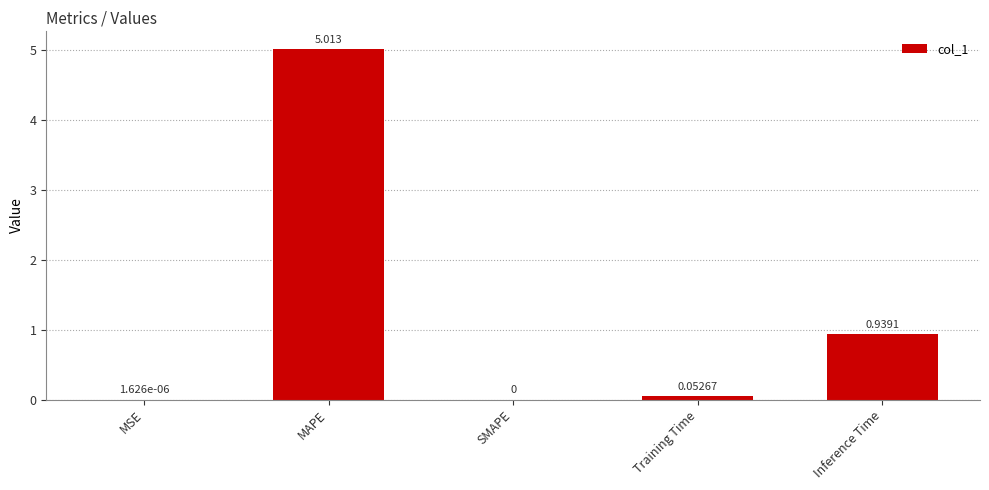

Between Inference Time and MSE, which is larger?

Inference Time